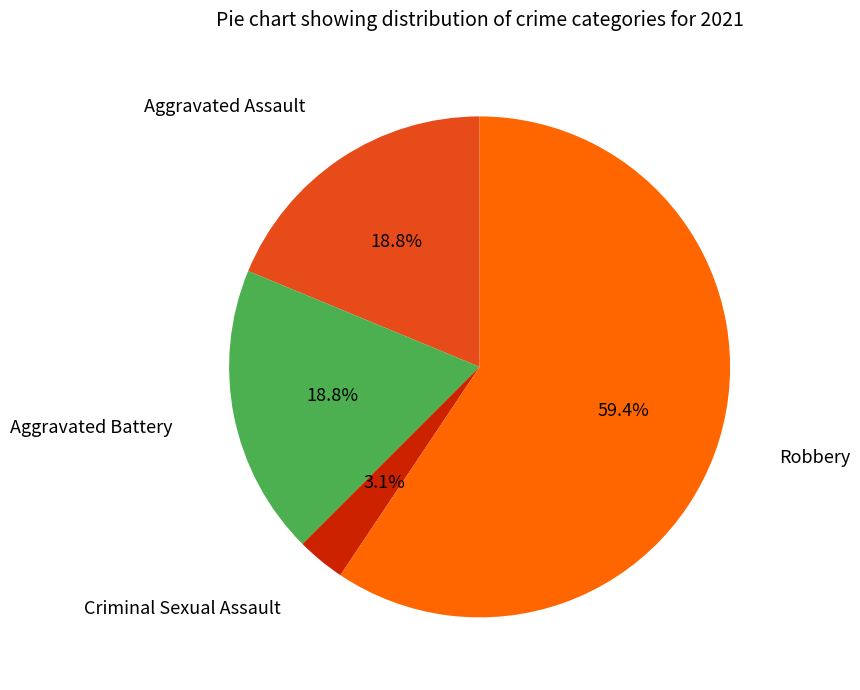

Is there any slice that represents more than half of the pie?

Yes